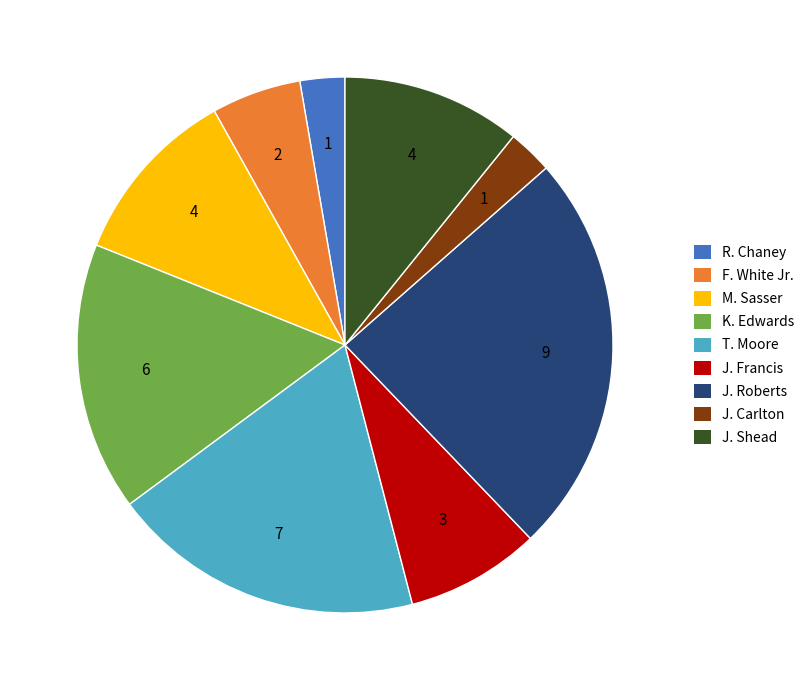

How many slices are in this pie chart?

9